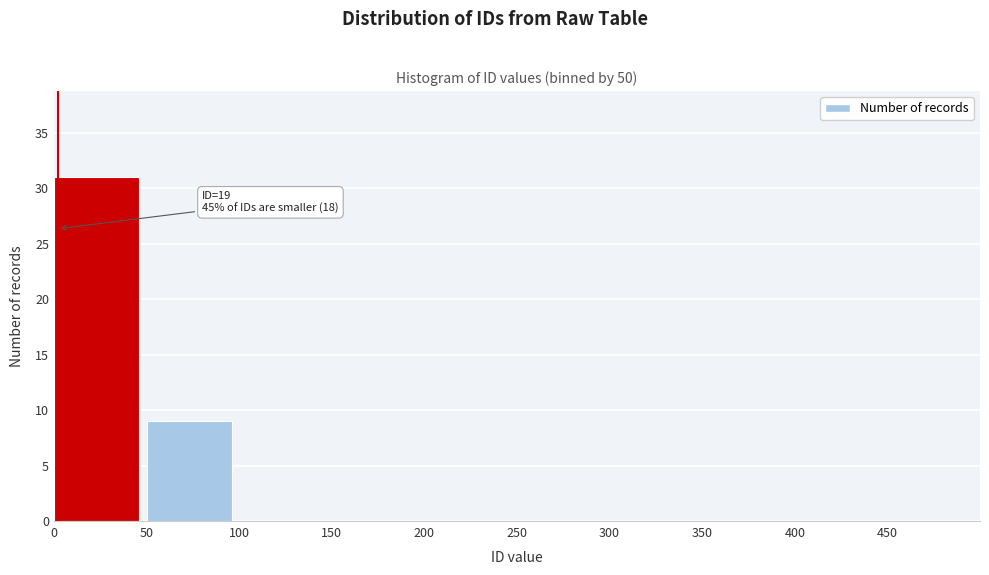

Which range on the x-axis has the tallest bar?

0 to 50